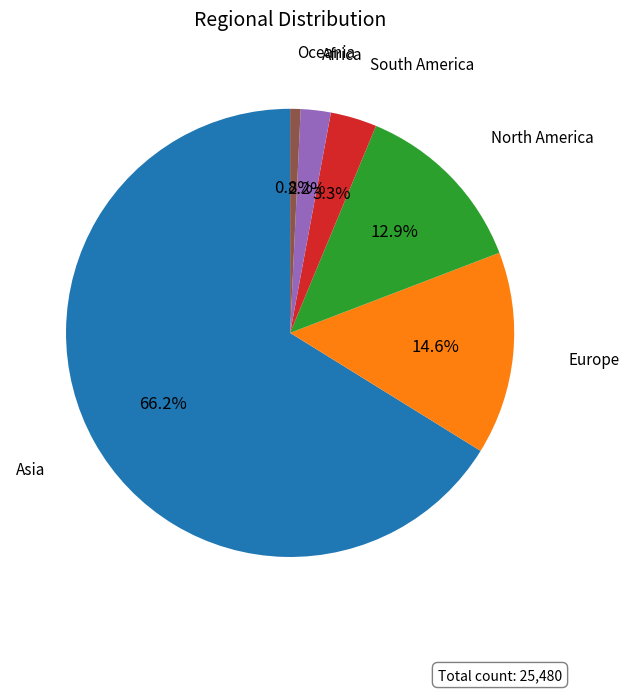

Count the number of slices in the pie.

6